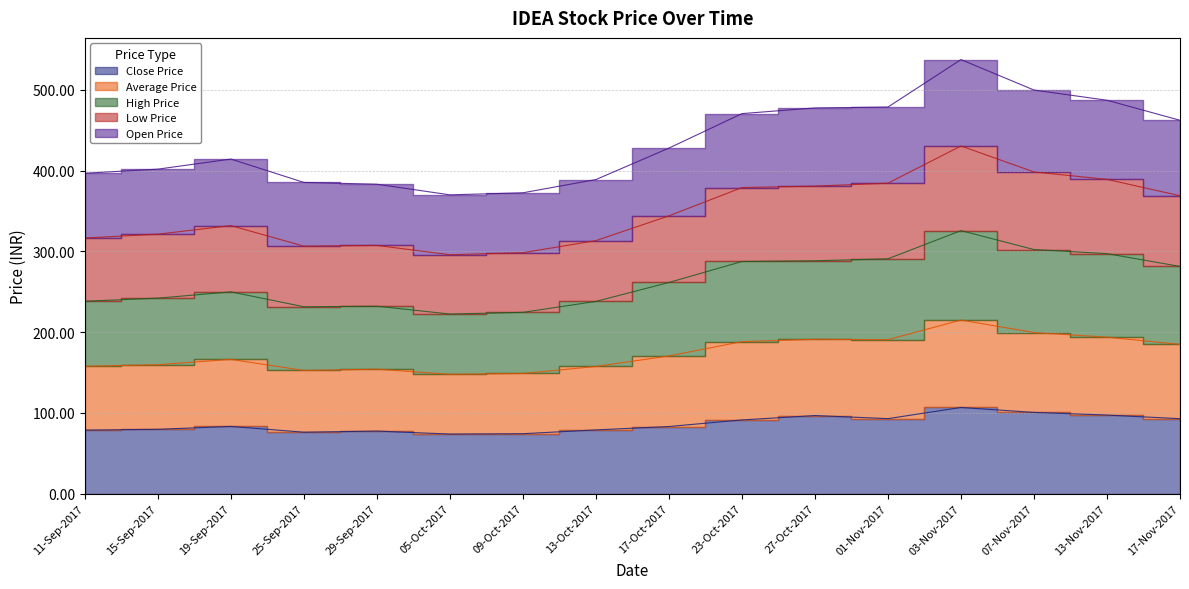

What is the label of the 8th point from the right?

17-Oct-2017